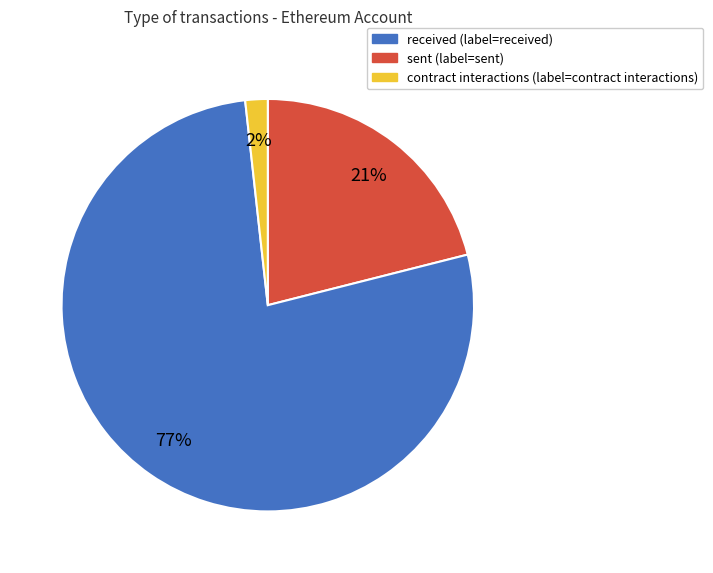

To the nearest percent, what is the difference between the largest and smallest slice percentages?

75%